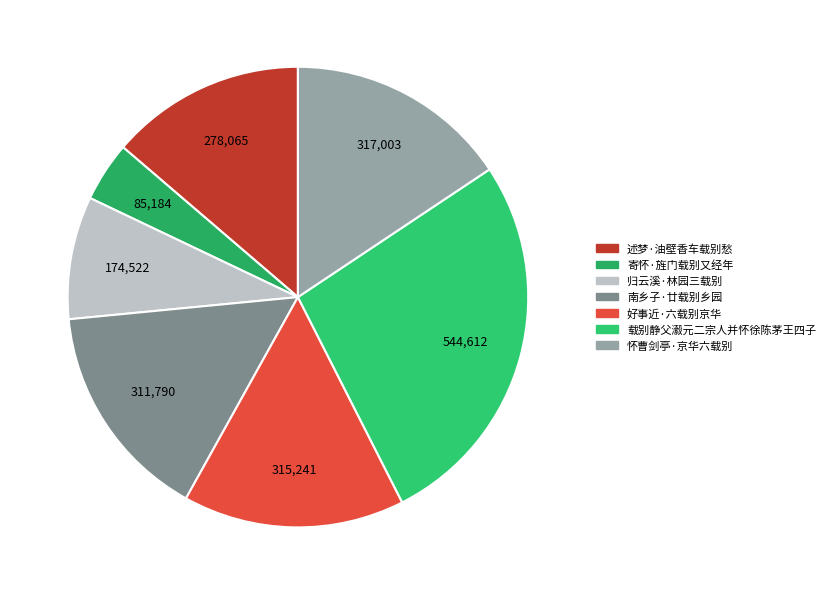

Is there any slice that represents more than half of the pie?

No